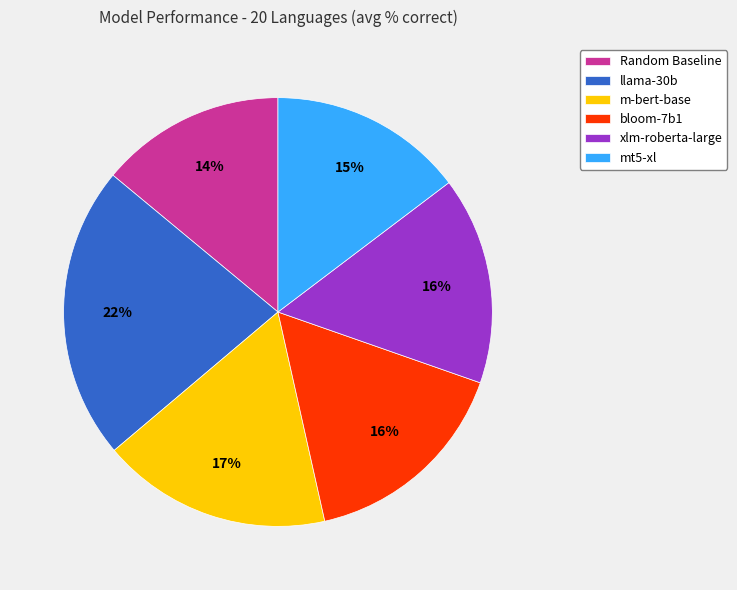

Combined, do m-bert-base and Random Baseline account for over 50%?

No